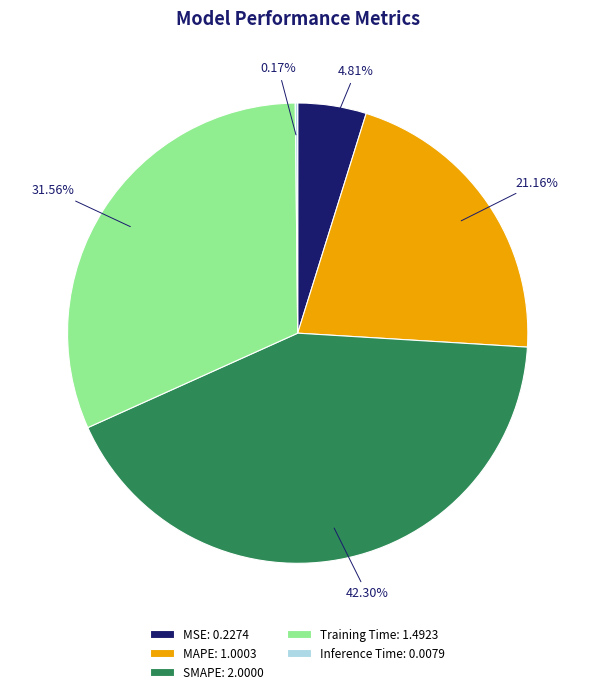

Which has a higher value, SMAPE or Training Time?

SMAPE